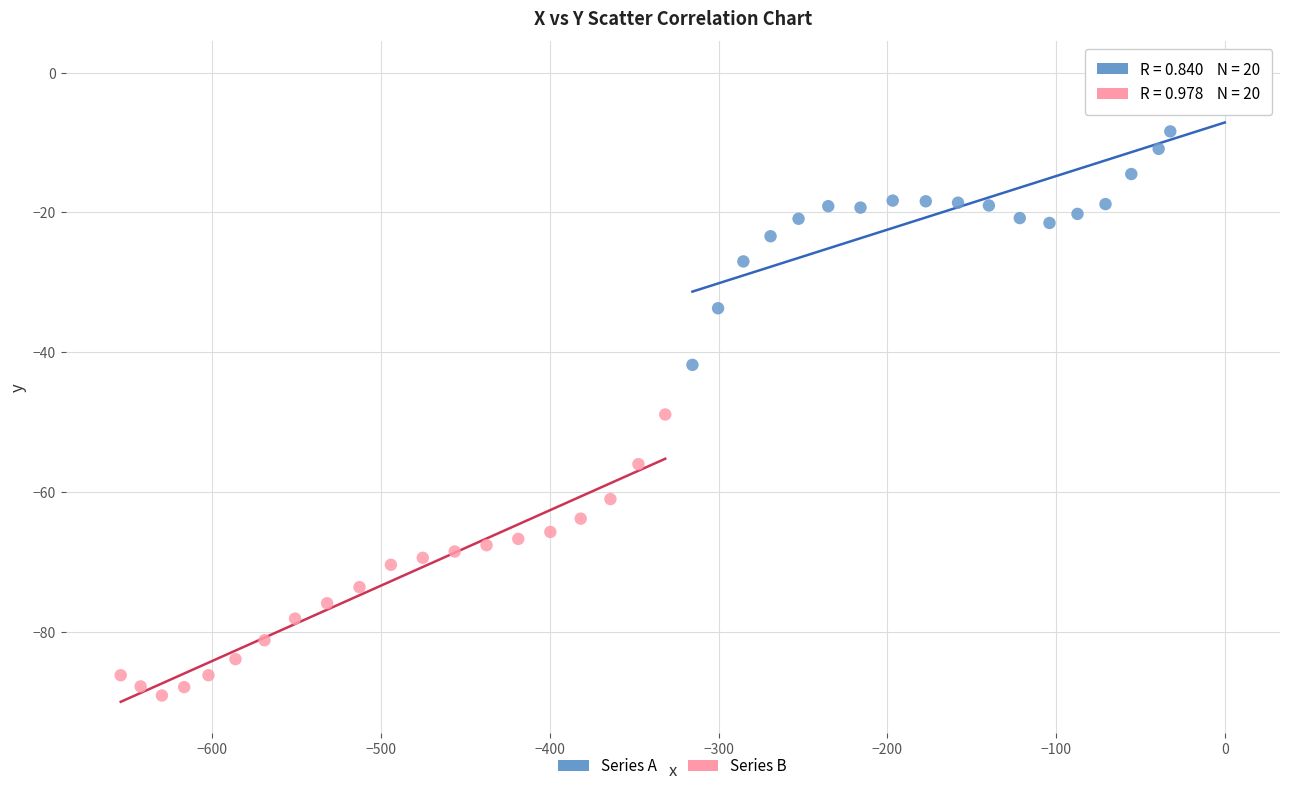

Which series has the widest spread of Y values?

Series A